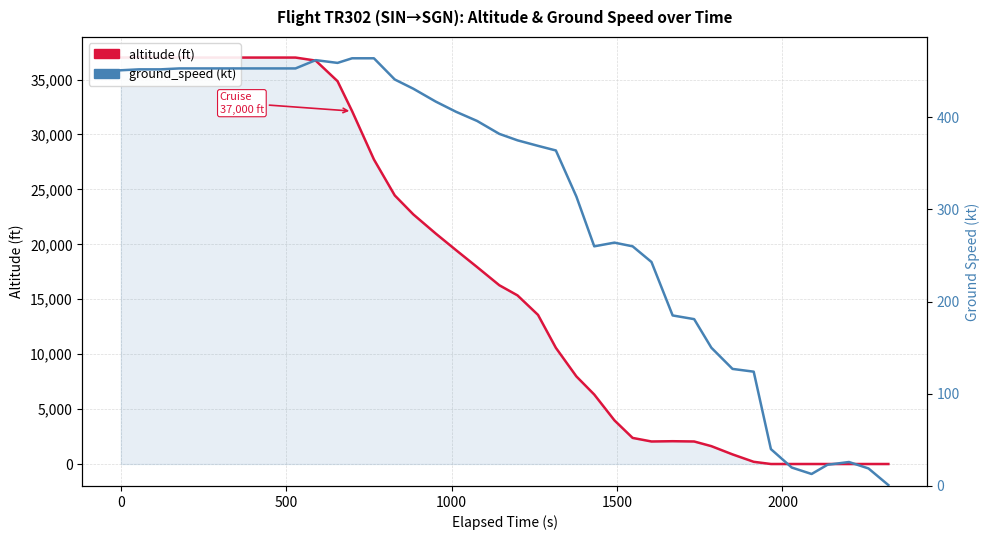

What is the average value of the altitude series?

17308